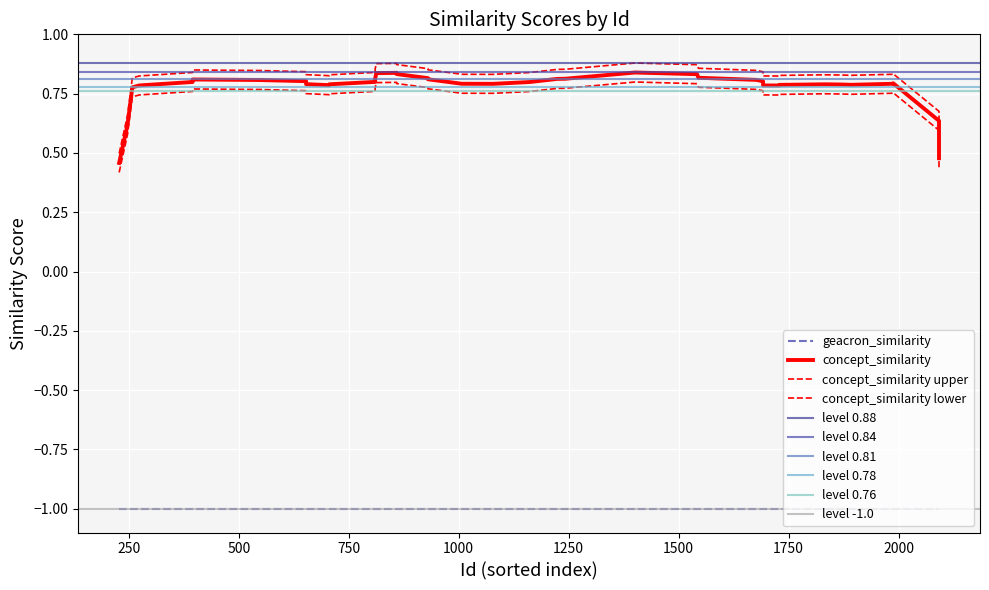

Is it true that geacron_similarity equals -1.0 at 38?

True